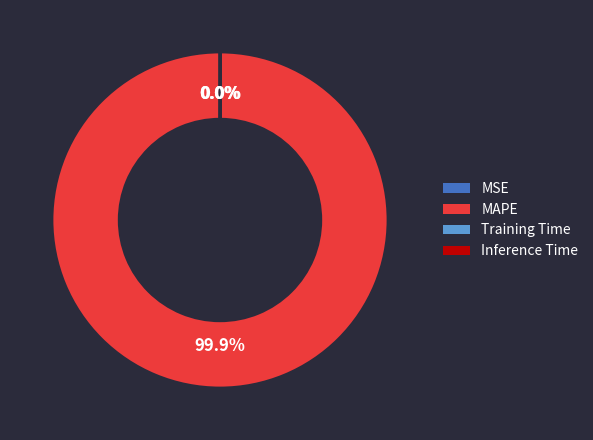

Does MAPE represent more than half of the total?

Yes